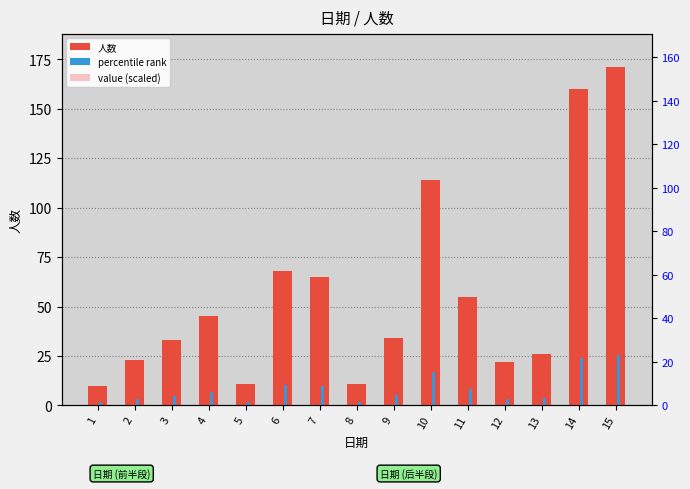

Is it true that 人数 equals 15.6 at 8?

False